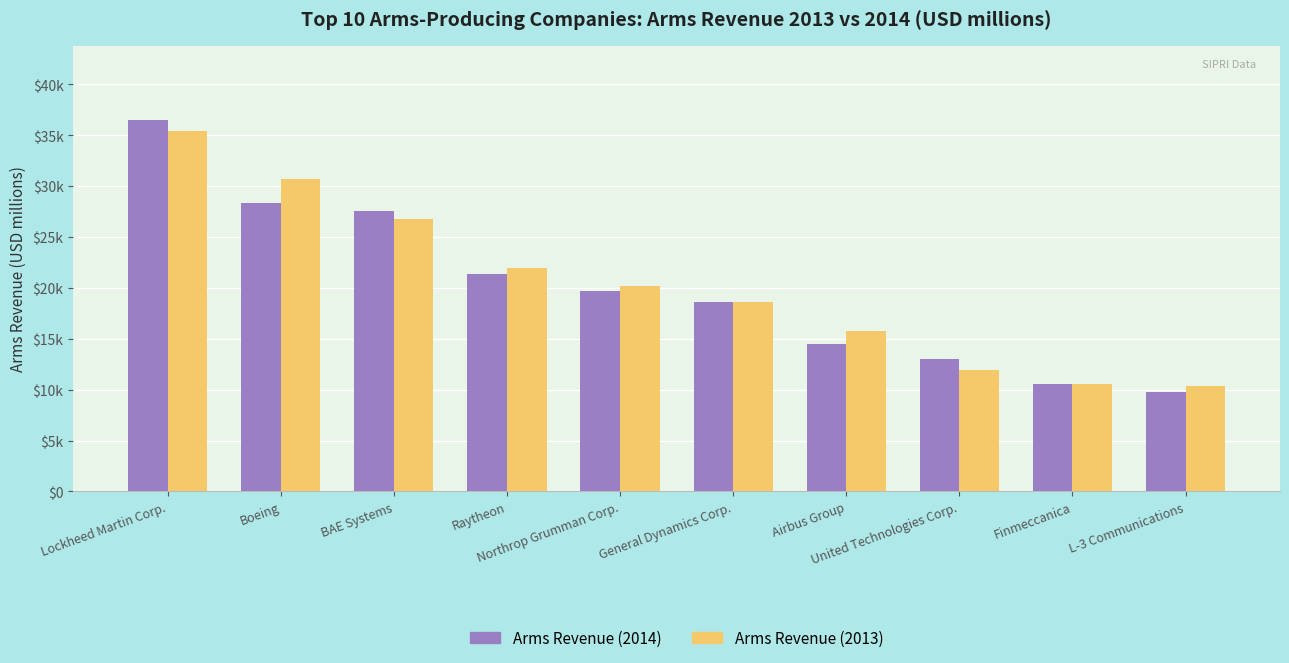

What are all the series names shown in the legend?

Arms Revenue (2014), Arms Revenue (2013)